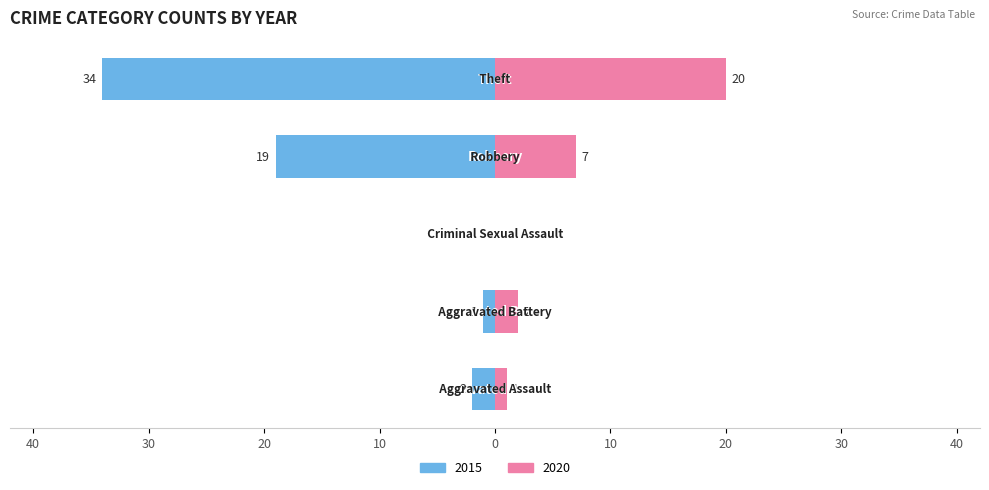

What is the label of the 4th bar from the left?

Robbery